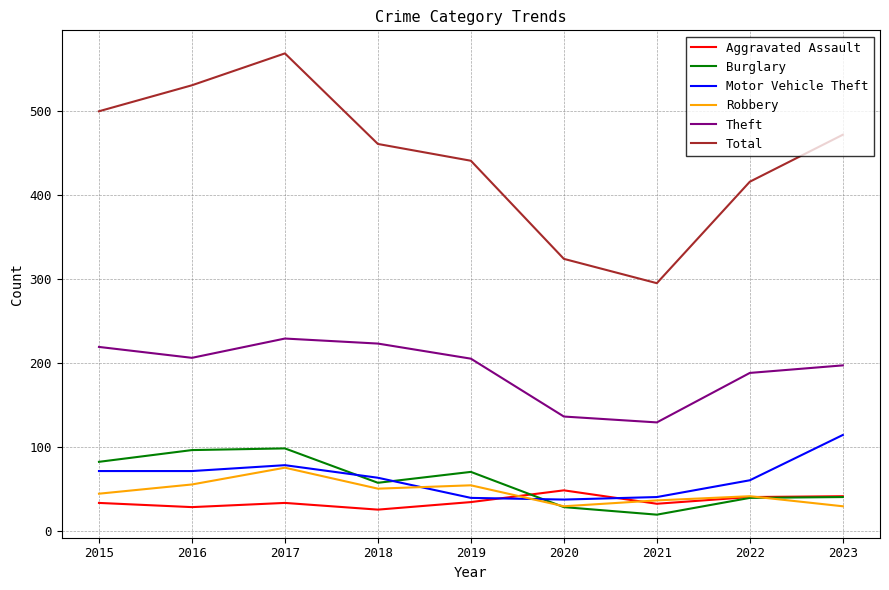

What is the difference between the Aggravated Assault values at 2021 and 2016?

4